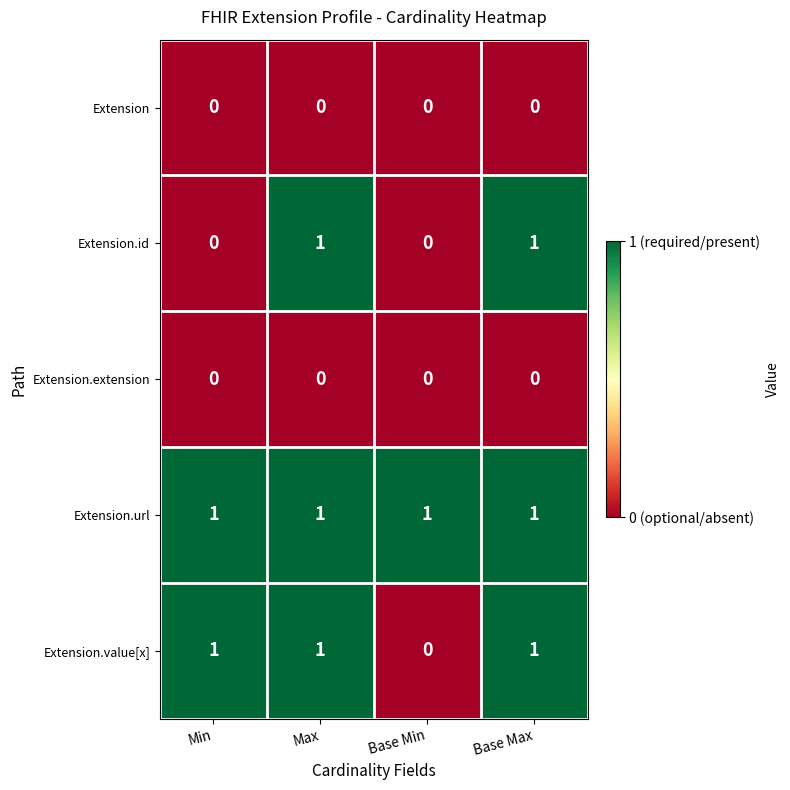

What is the sum of all Extension.value[x] values?

3